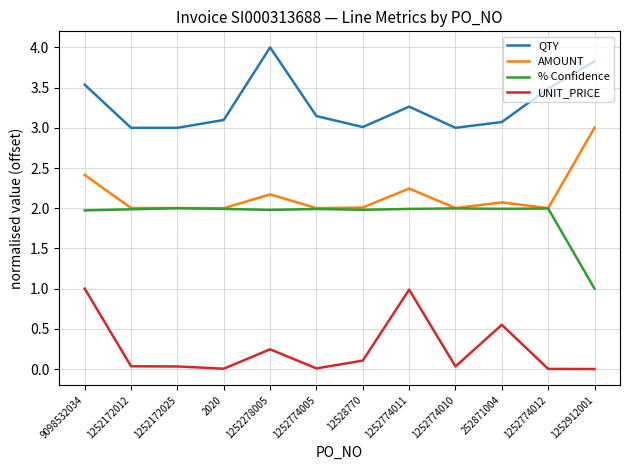

Which series changed the most between 12528770 and 1252774011?

UNIT_PRICE